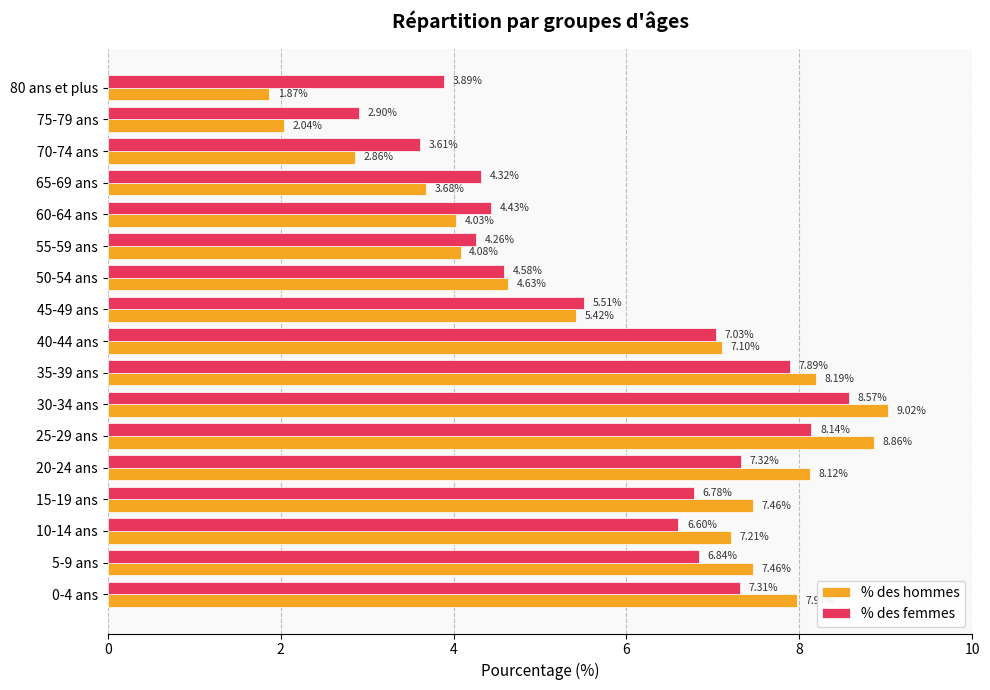

At which label is % des femmes closest to 5?

50-54 ans